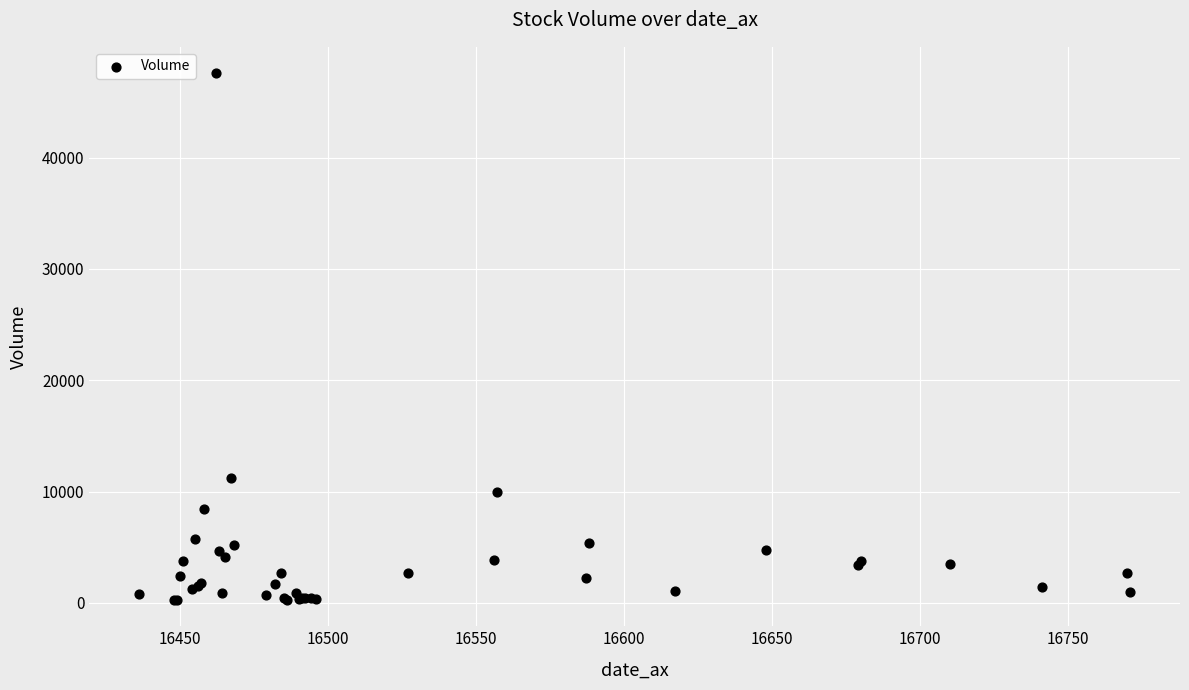

What Y value in the scatter plot is closest to 23930?

11238